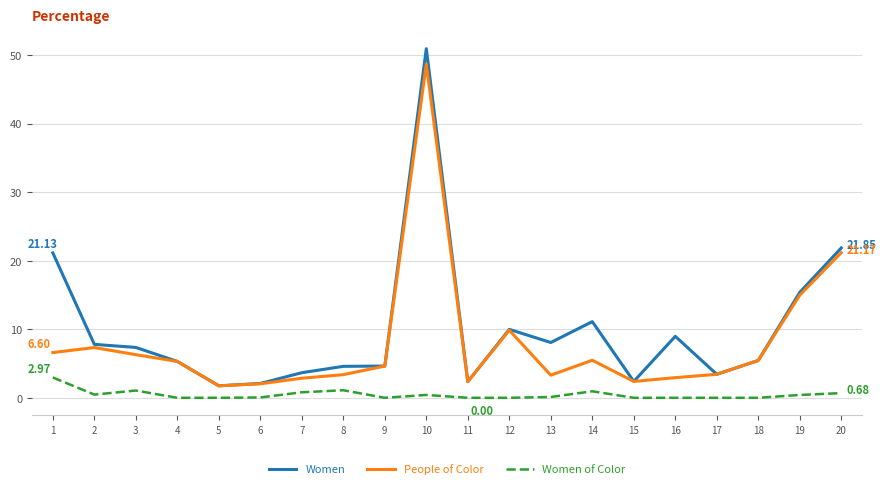

True or false: Women of Color and Women intersect in this chart.

False